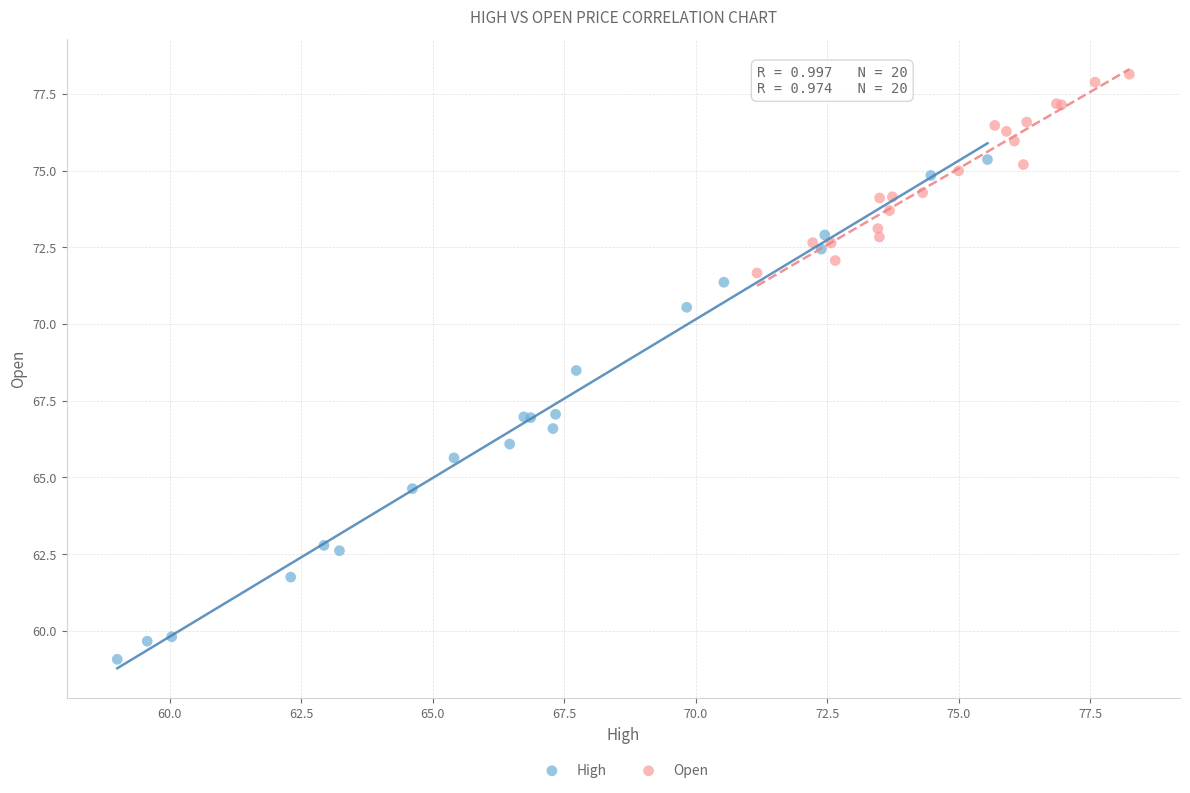

Which series reaches the maximum Y coordinate?

Open